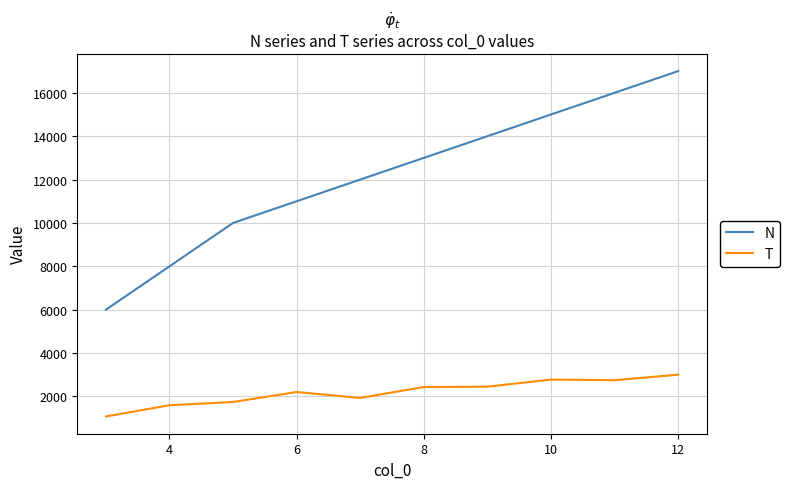

What is the minimum value for N?

6000.0